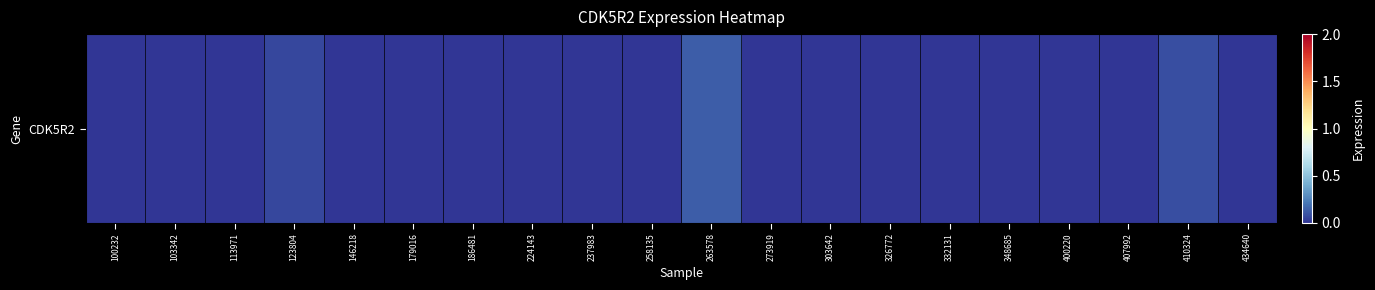

Between 146218 and 224143, which is larger?

146218